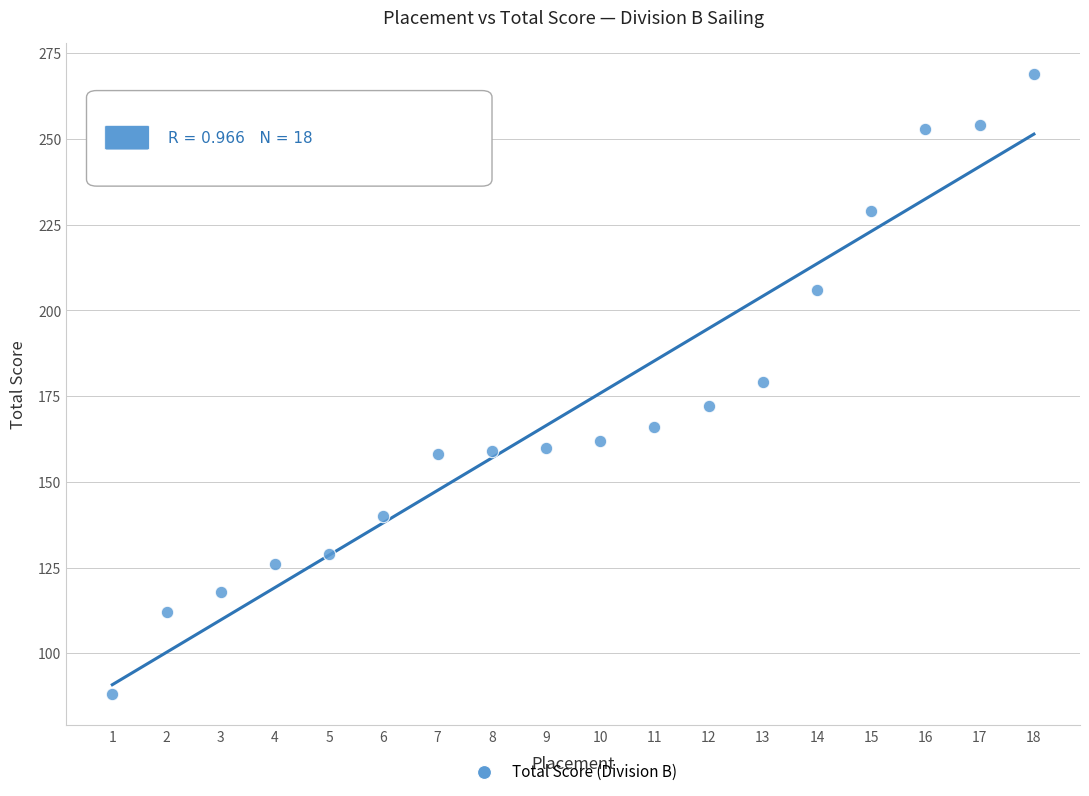

What is the range of Y values (max minus min)?

181